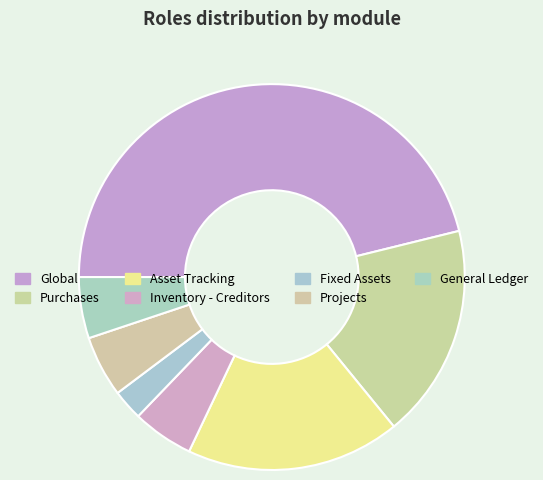

Between Fixed Assets and Global, which is larger?

Global